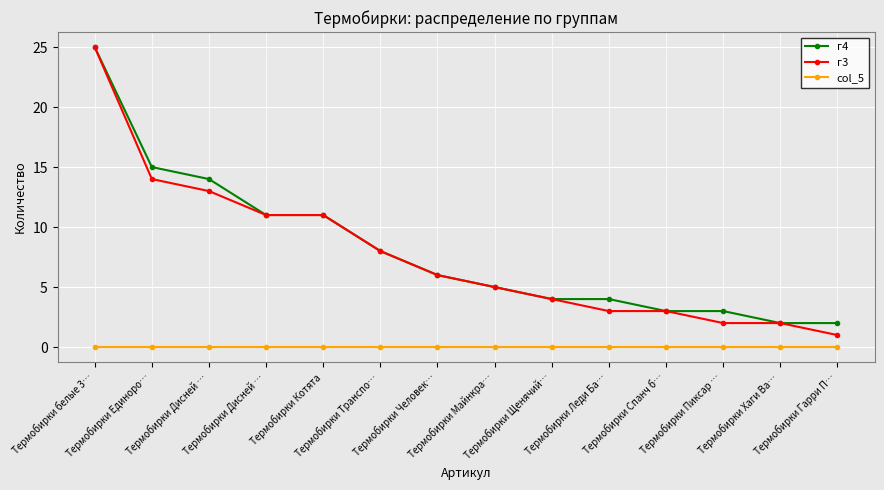

Is the value of col_5 at Термобирки Единоро… greater than the value of г3 at Термобирки Дисней …?

No